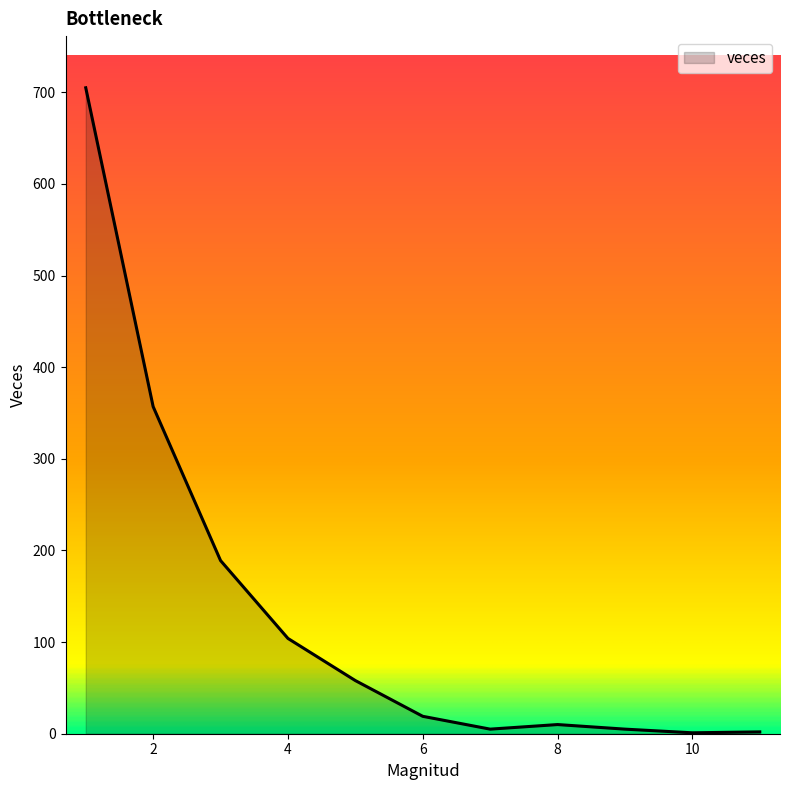

What is the greatest value displayed?

705